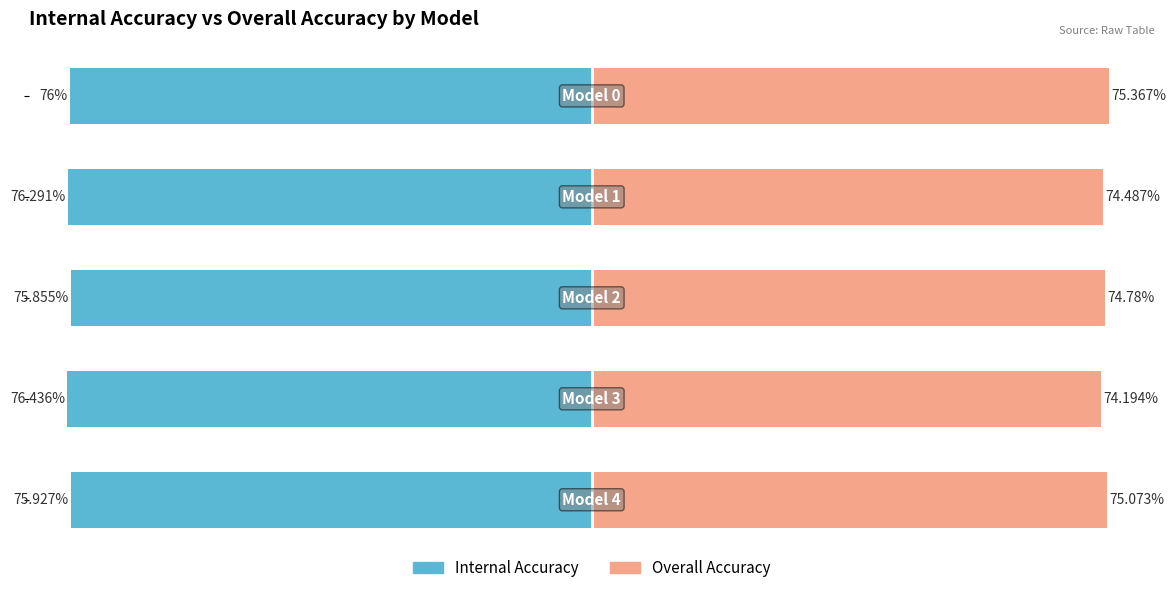

What value does the acc series have at 2?

74.8